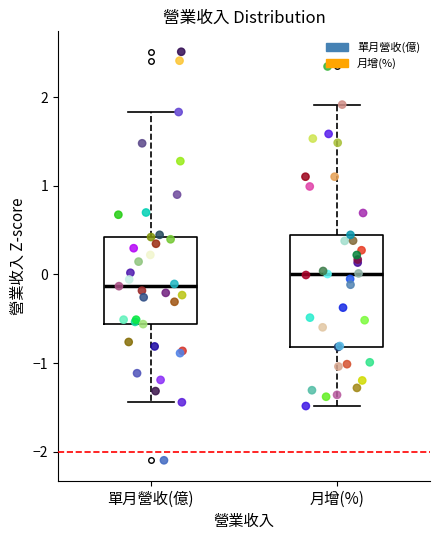

Where does the upper whisker of the box for 單月營收(億) end on the y-axis? The values are not printed on the chart, so give them approximately, as read against the axis.

1.8